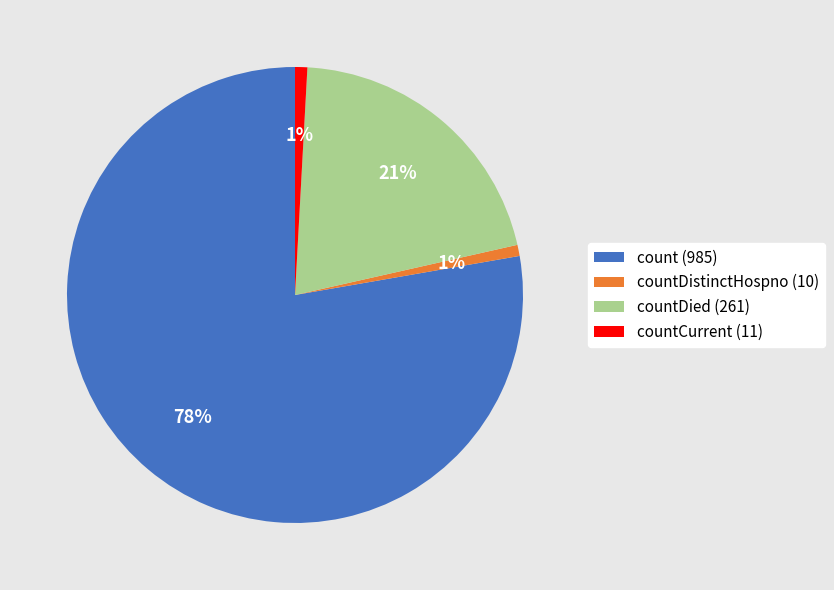

Count the number of slices in the pie.

4